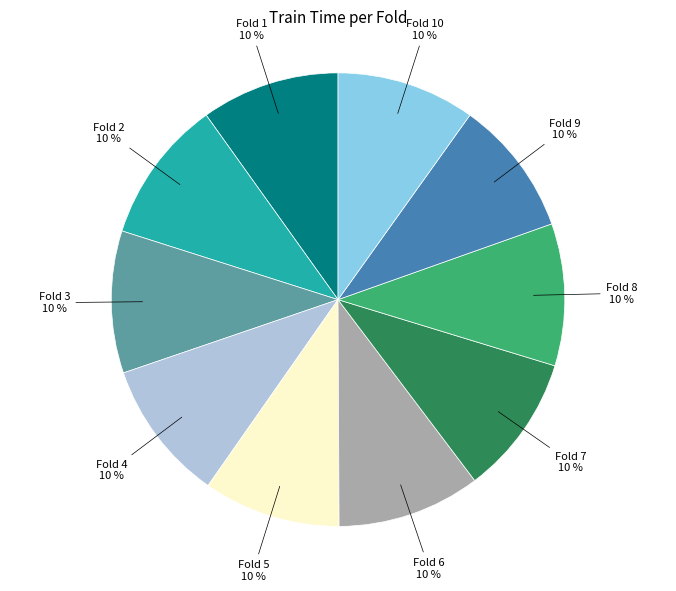

Is there any slice that represents more than half of the pie?

No